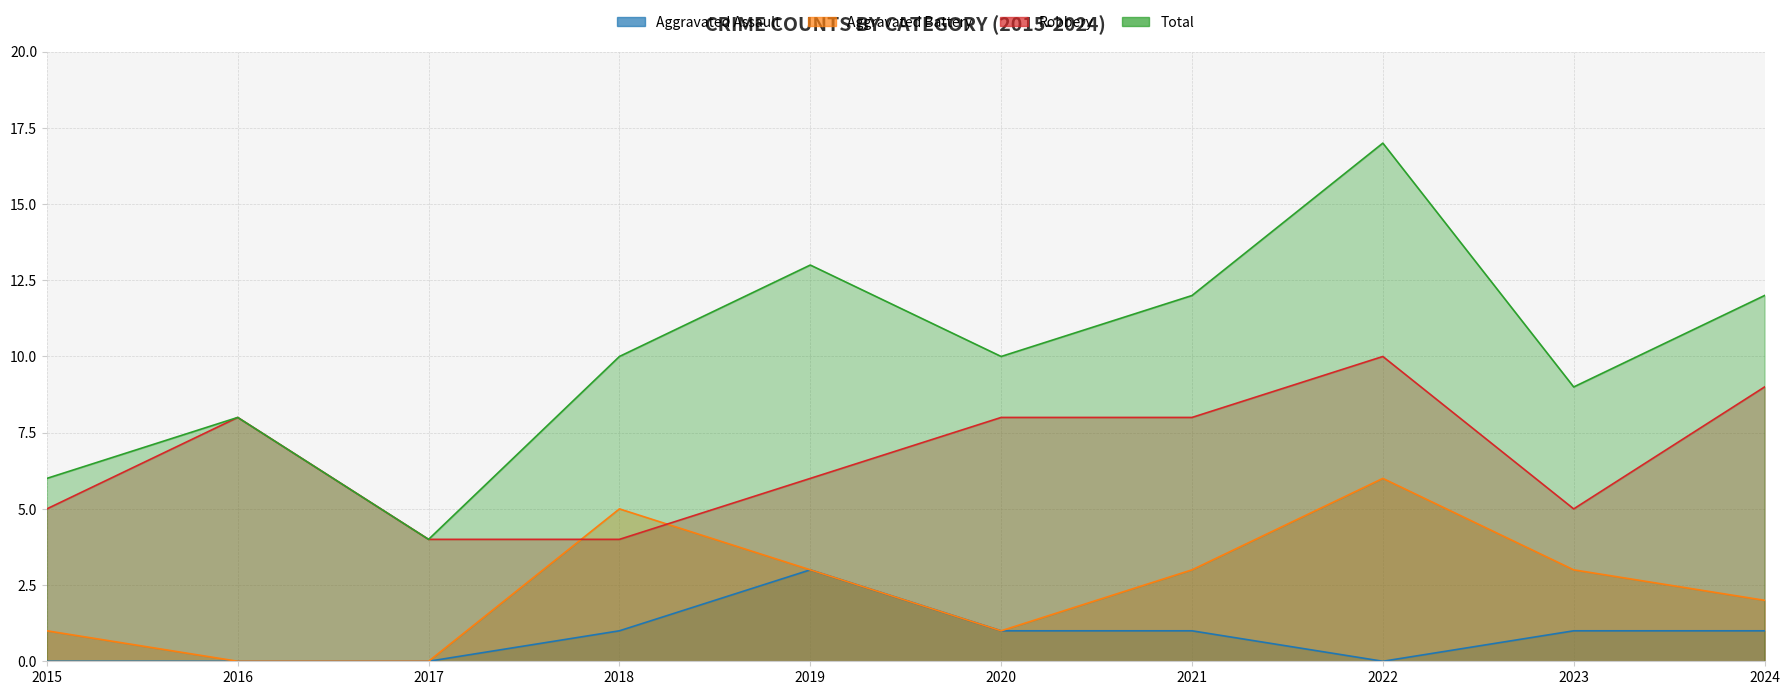

List the labels in order of Total value, largest first.

2022, 2019, 2021, 2024, 2018, 2020, 2023, 2016, 2015, 2017